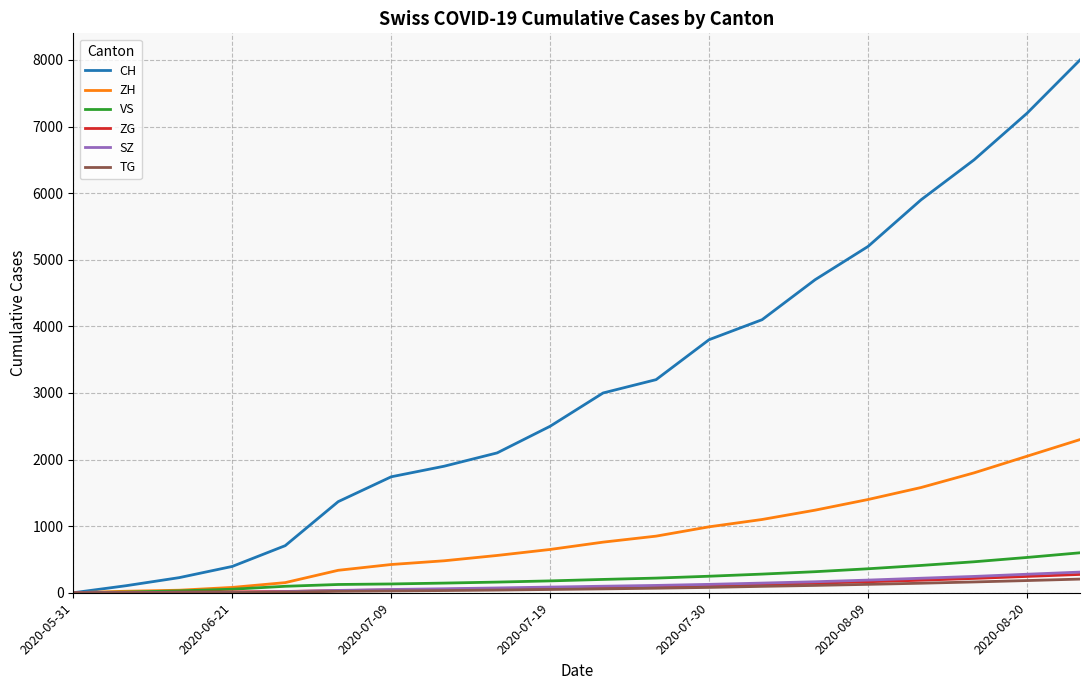

Which series has the widest spread of values?

CH